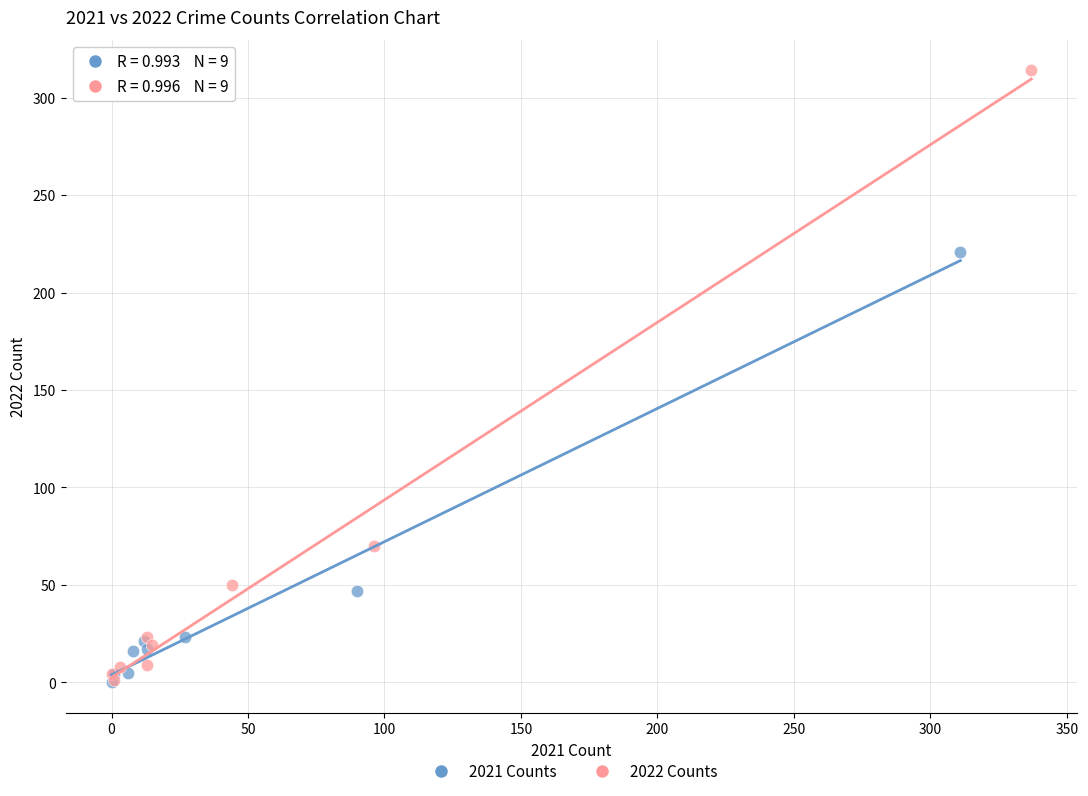

Which series reaches the maximum Y coordinate?

2022 Counts